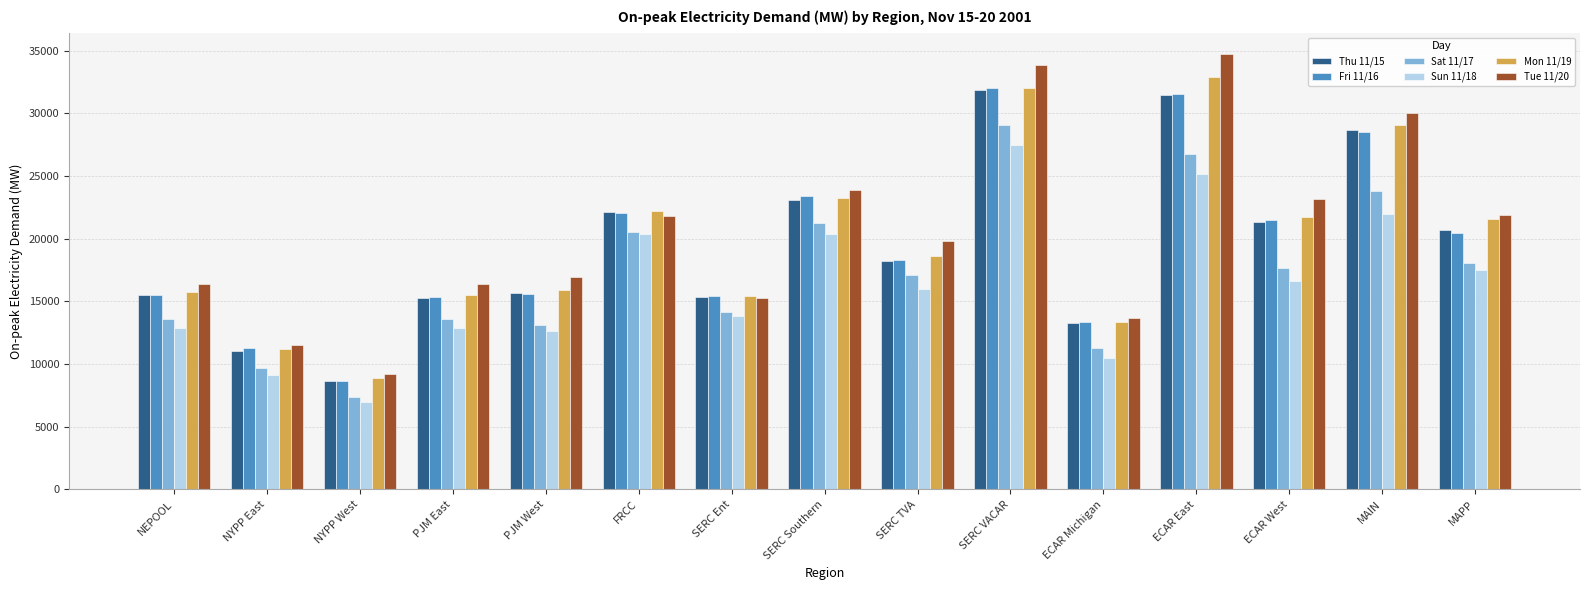

Between NYPP West and PJM West, which series saw the biggest shift?

Tue 11/20